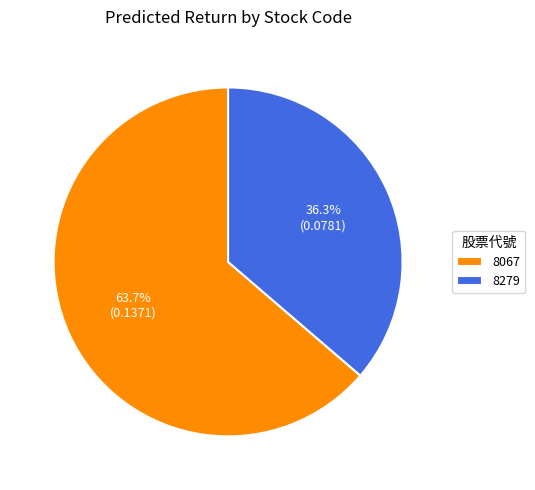

Which has a higher value, 8279 or 8067?

8067